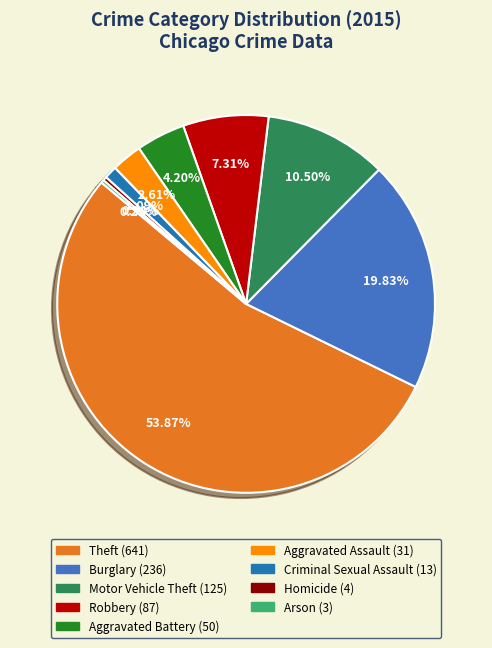

What is the ratio of the value at Robbery (87) to the value at Criminal Sexual Assault (13)?

6.7